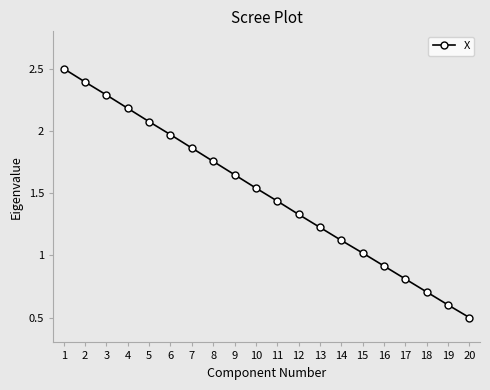

What is the greatest value displayed?

2.5